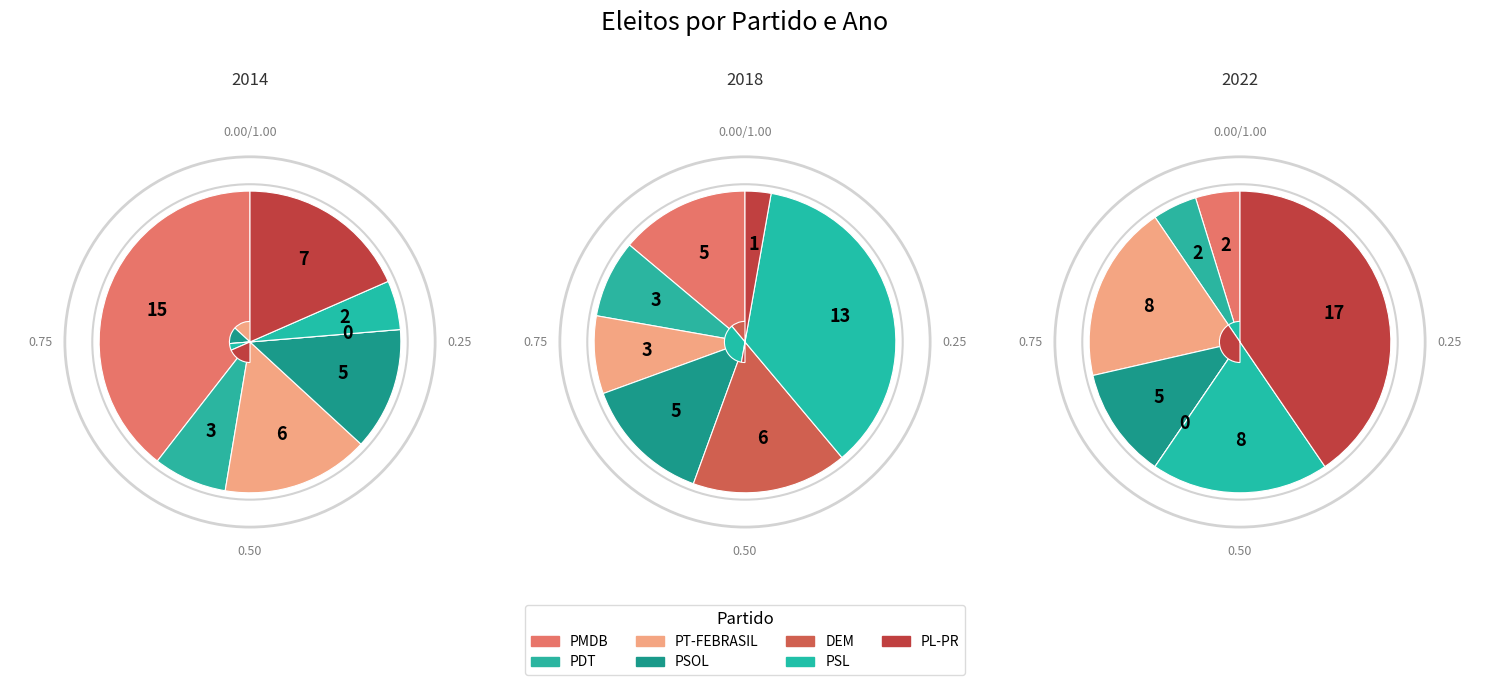

True or false: PL-PR accounts for 3% of the total.

True